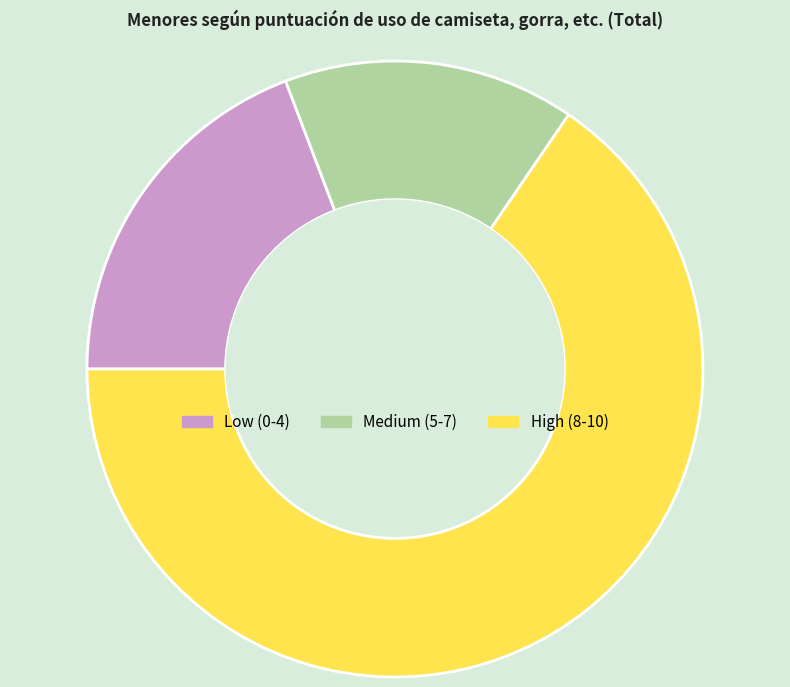

Which category accounts for the majority?

High (8-10)